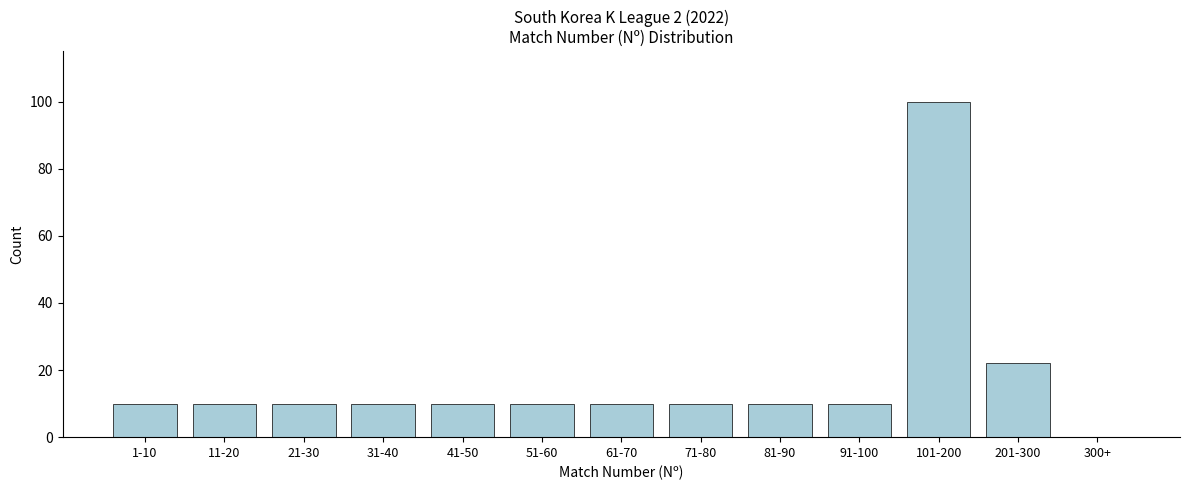

Reading left to right, extract all data points from this chart.

1-10=10	11-20=10	21-30=10	31-40=10	41-50=10	51-60=10	61-70=10	71-80=10	81-90=10	91-100=10	101-200=100	201-300=22	300+=0